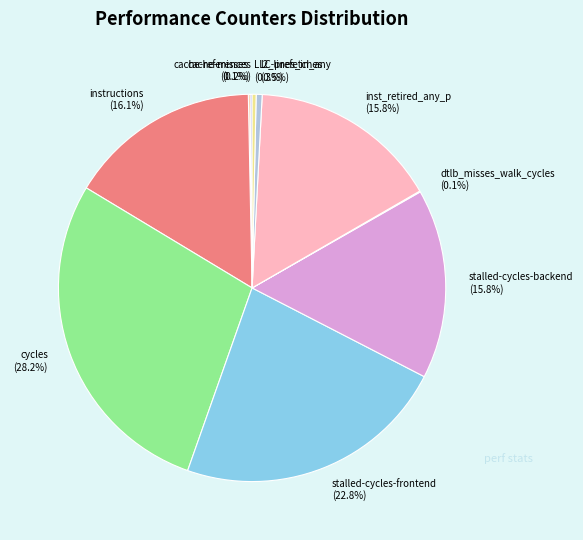

How much of the chart is everything except cycles?

71.8%